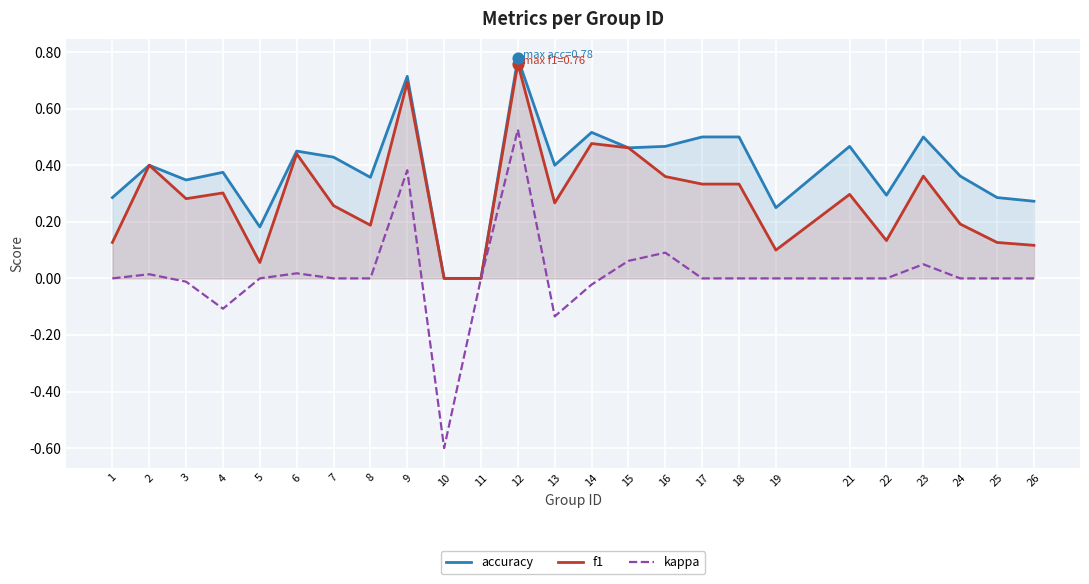

At which category is the sum across all series the highest?

12